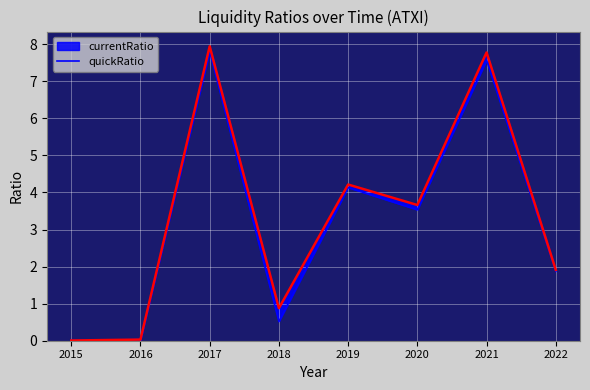

Reading left to right, list all the values displayed in this chart.

0.0	0.0	7.8	0.5	4.1	3.5	7.6	1.9